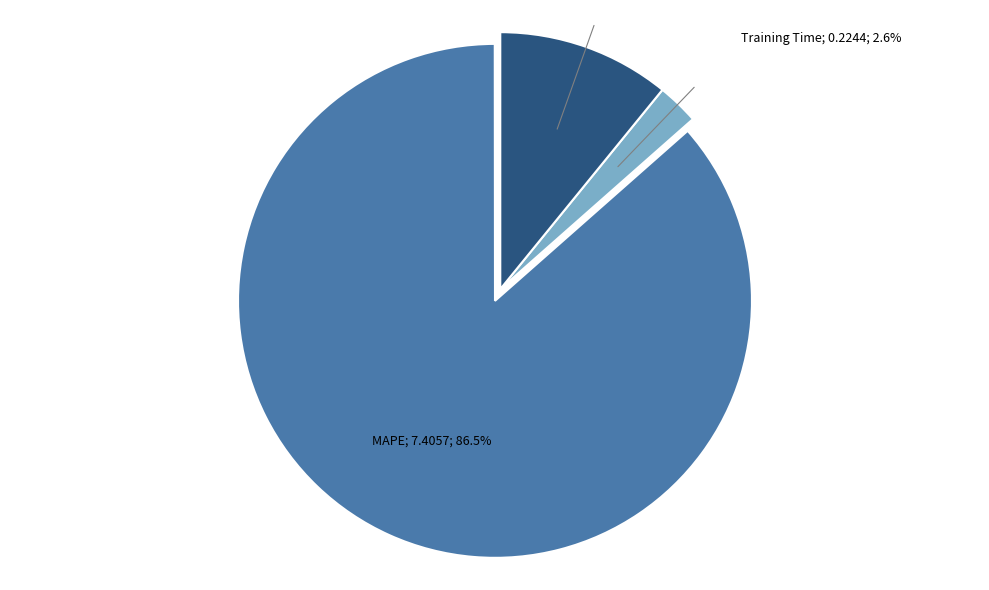

Is there any slice that represents more than half of the pie?

Yes